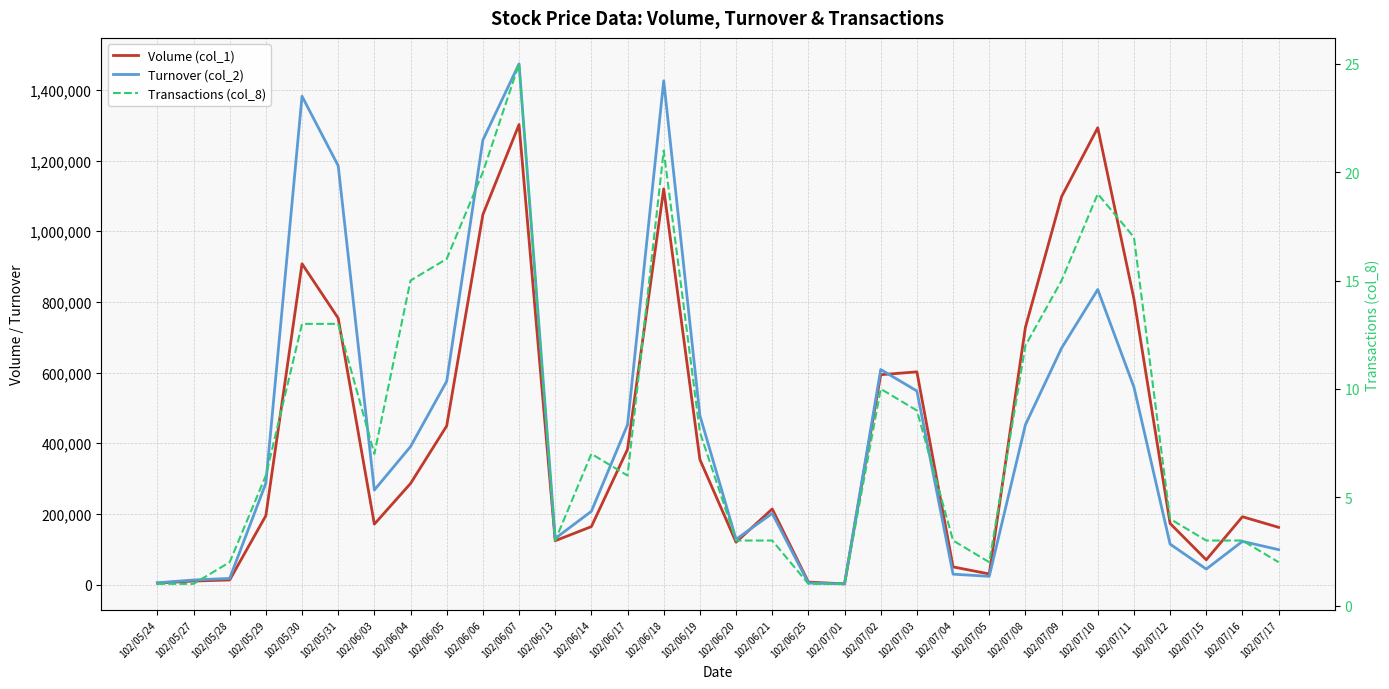

What position from the left is 102/06/04?

8